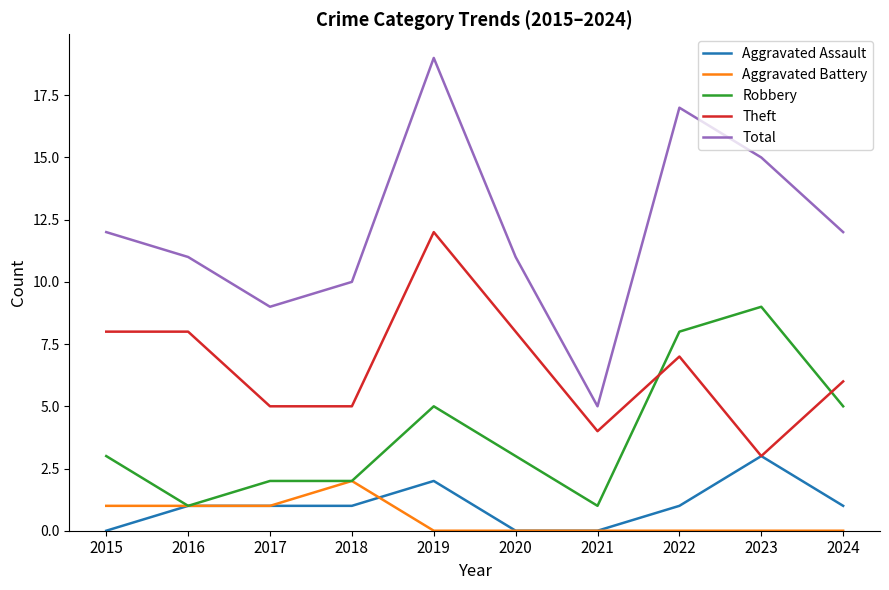

True or false: Theft has a value of 7 at 2019.

False